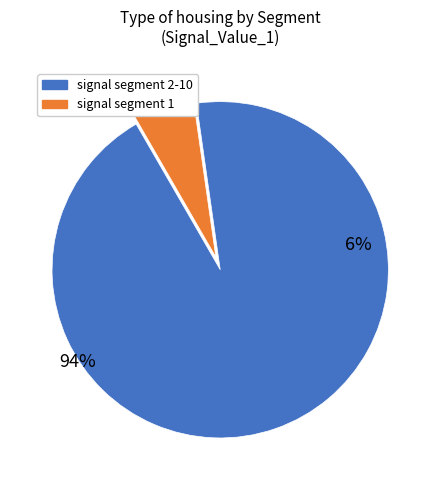

What percentage do signal segment 6 and signal segment 9 together represent?

1.3%